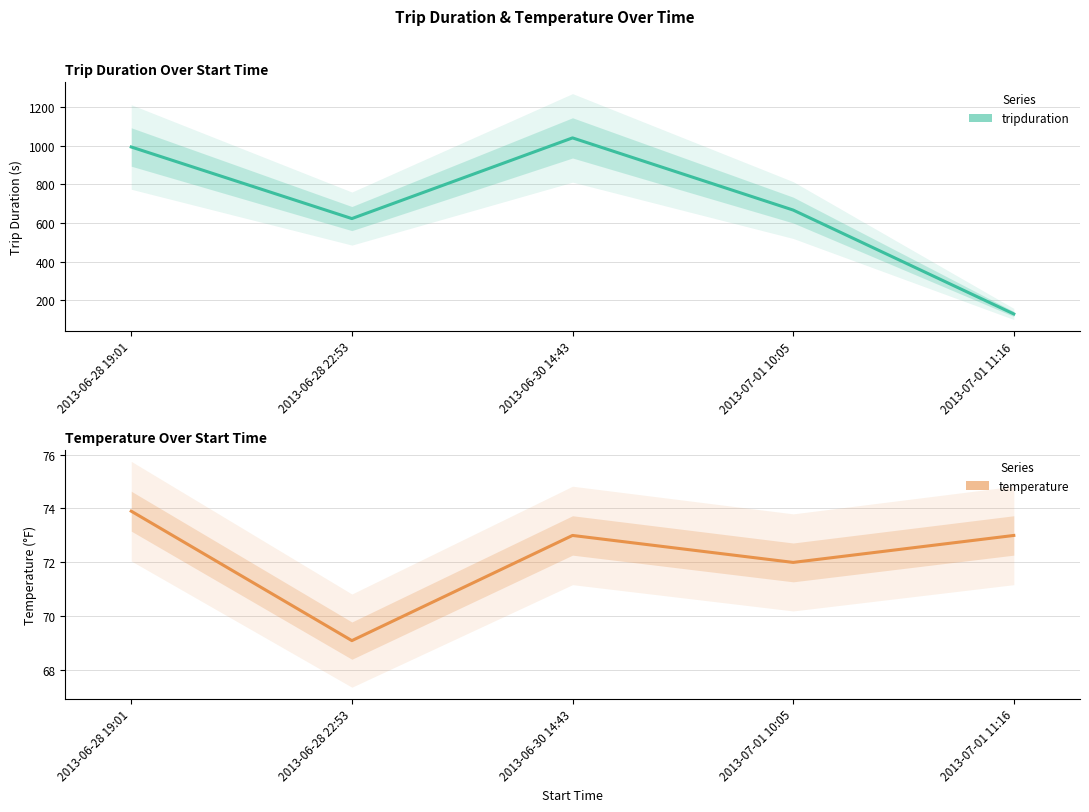

Is it true that temperature equals 24.8 at 2013-06-28 22:53?

False